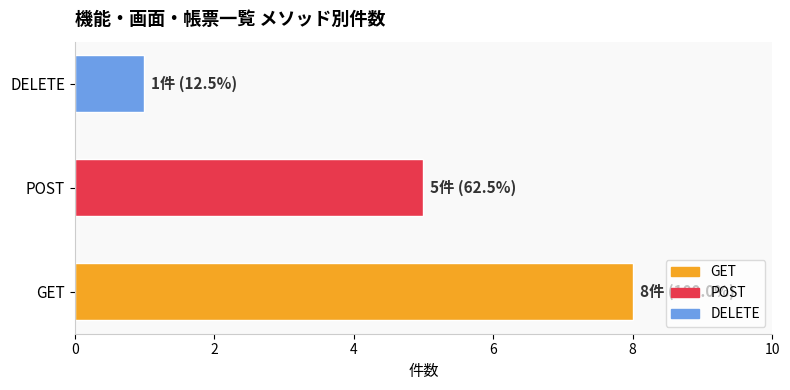

What is the smallest value displayed?

1